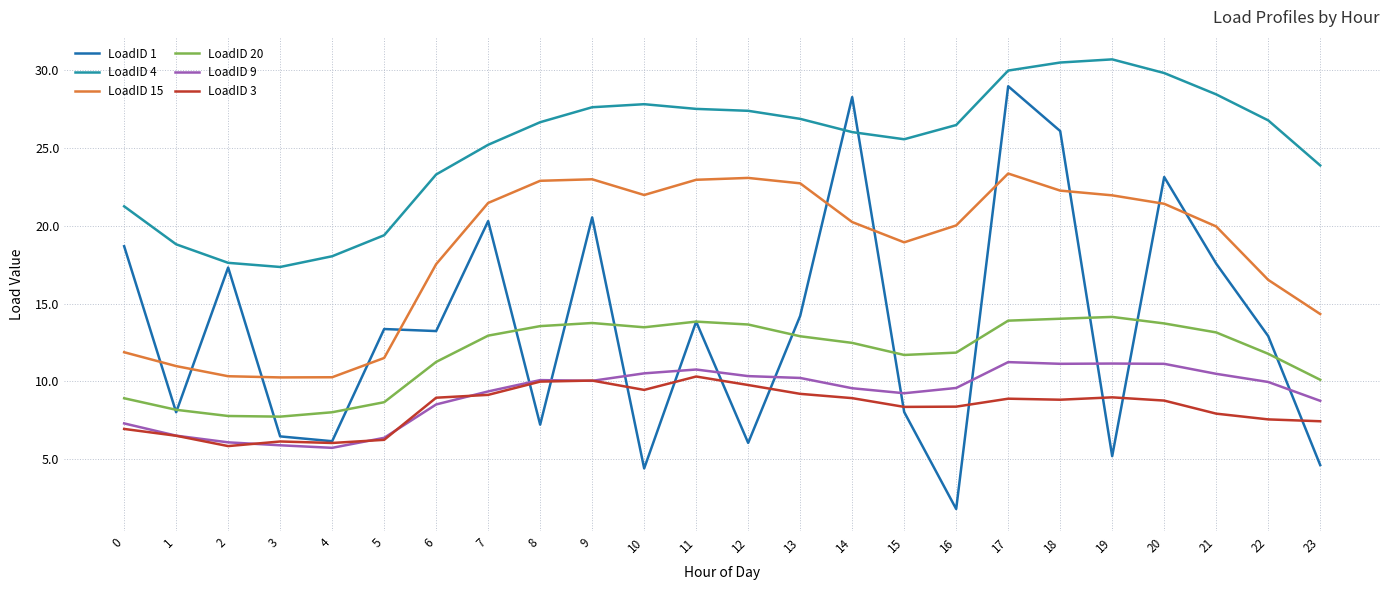

What is the spread (max minus min) of values at 18?

21.7